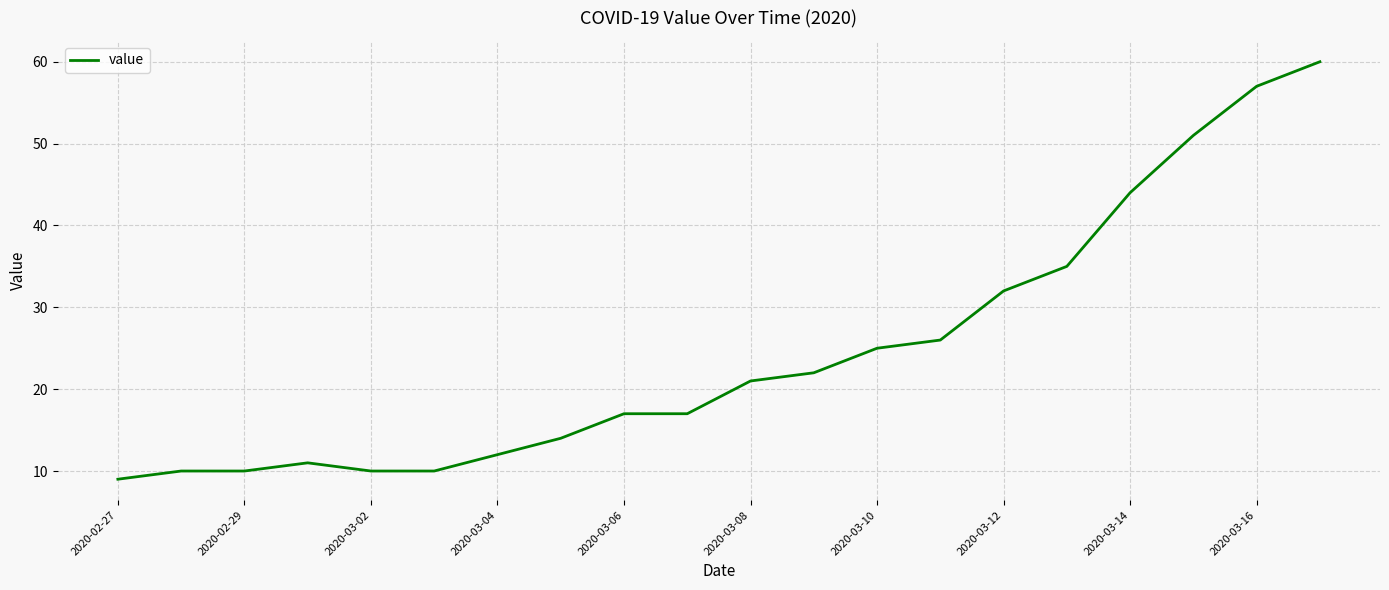

What is the sum of all values?

493